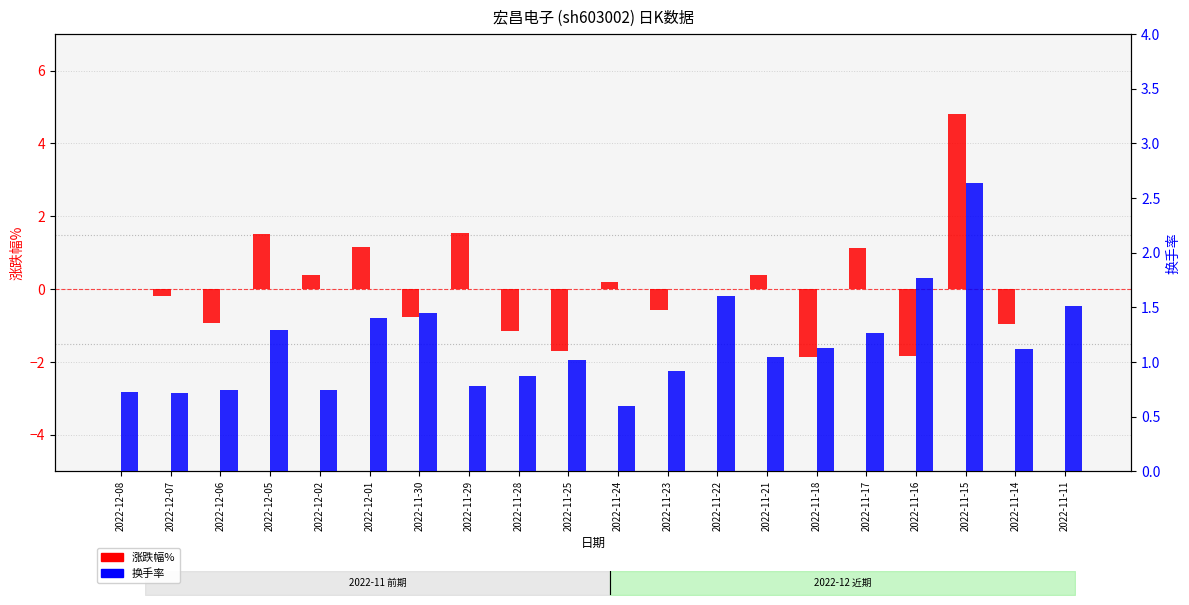

How many data points in 涨跌幅% are above 0?

8